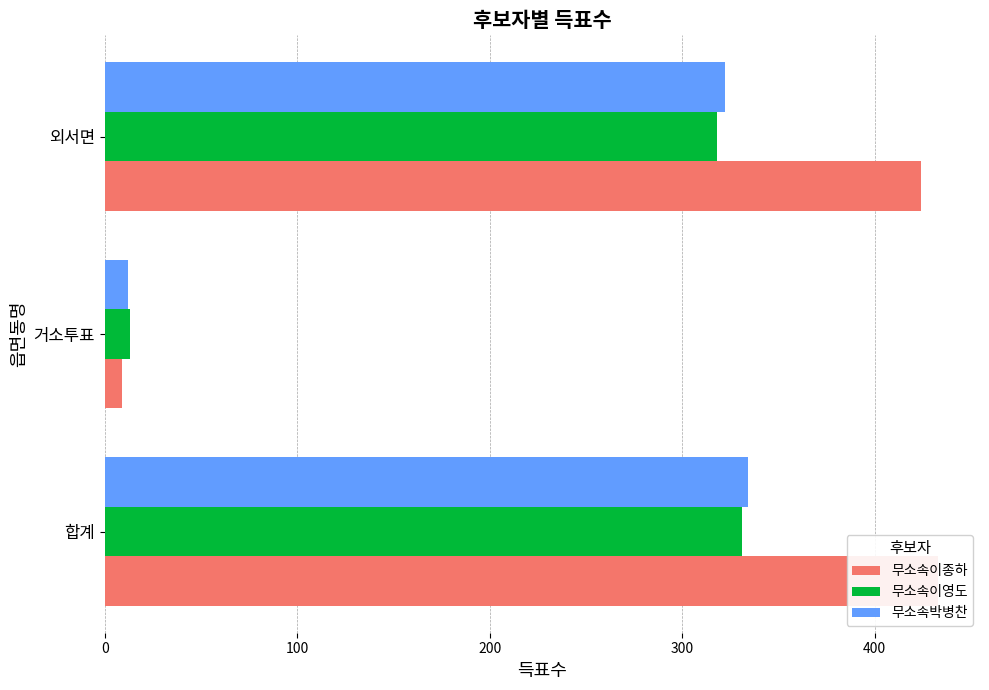

What is the minimum value shown in the chart?

9